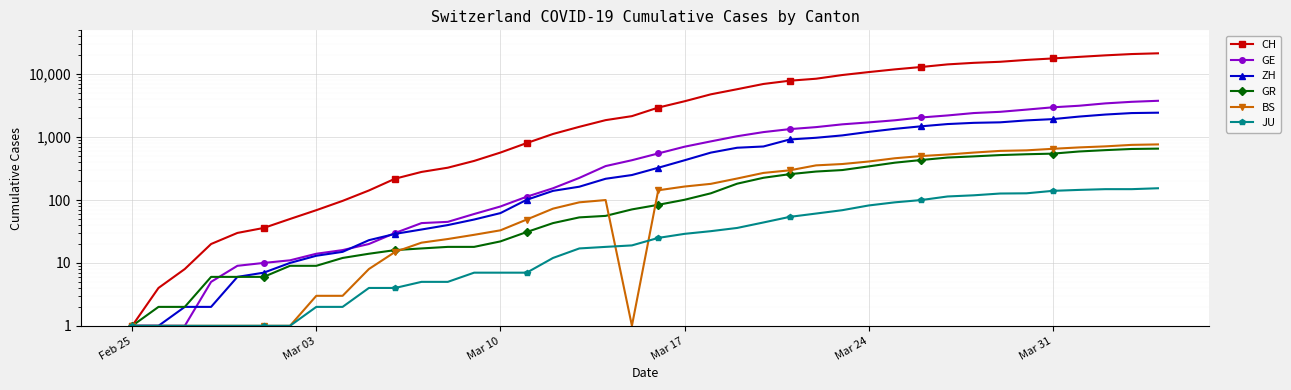

How many data points in CH are above 2954?

19